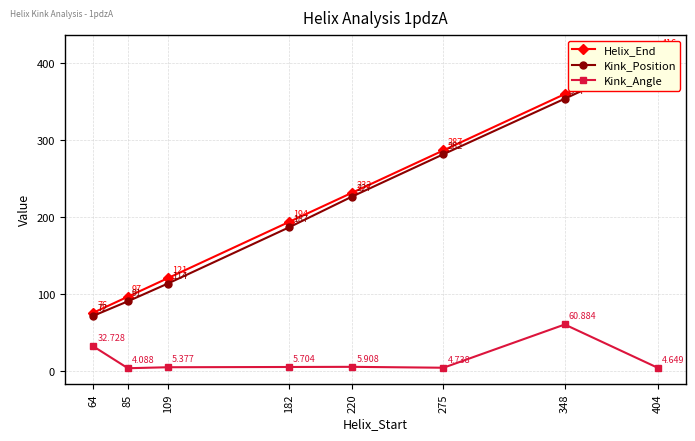

Rank the categories by Kink_Position value from lowest to highest.

64, 85, 109, 182, 220, 275, 348, 404